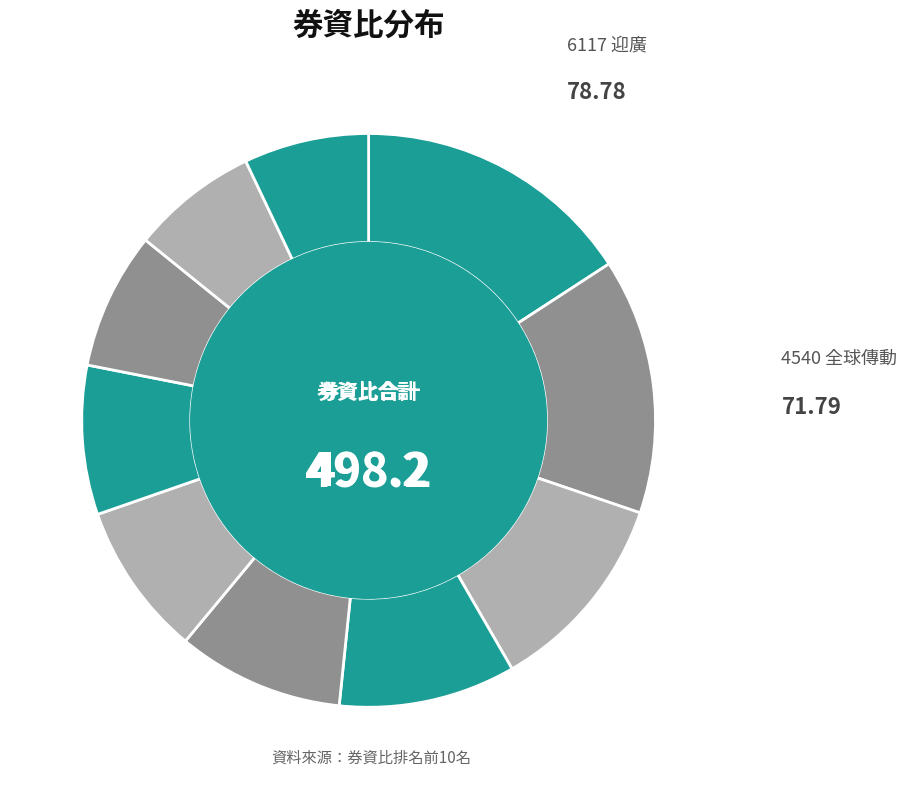

How many slices are in this pie chart?

10